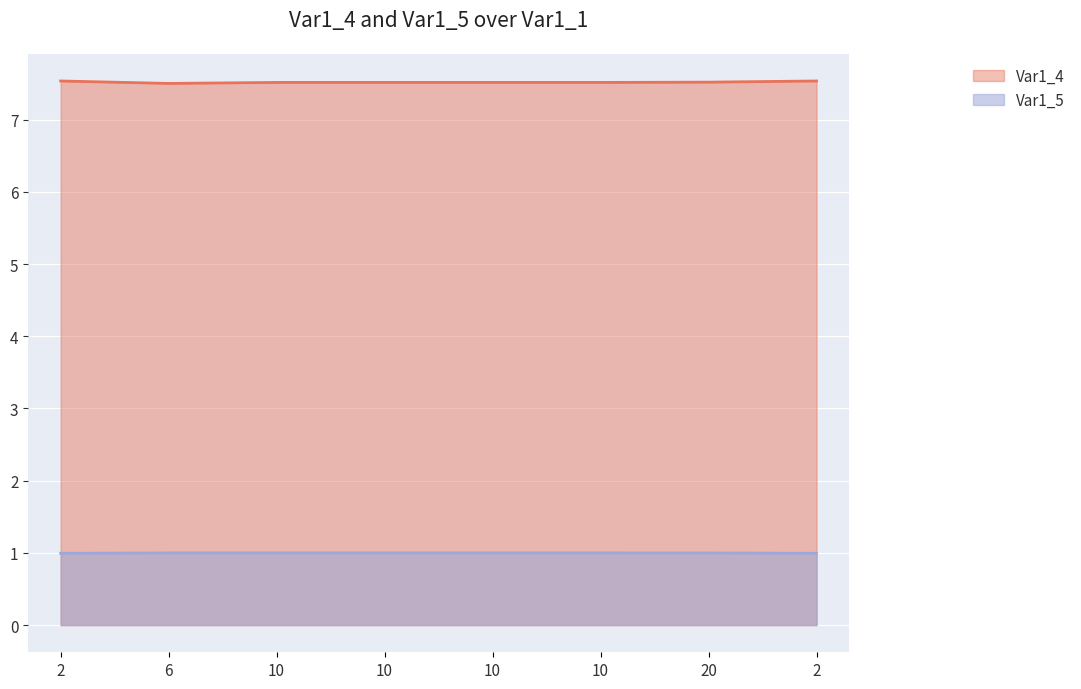

Which series has the largest total across all categories?

Var1_4